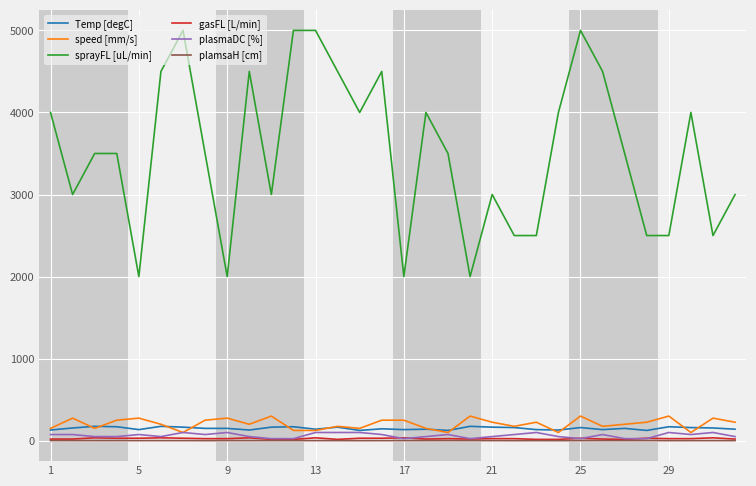

What is the minimum value shown in the chart?

0.8